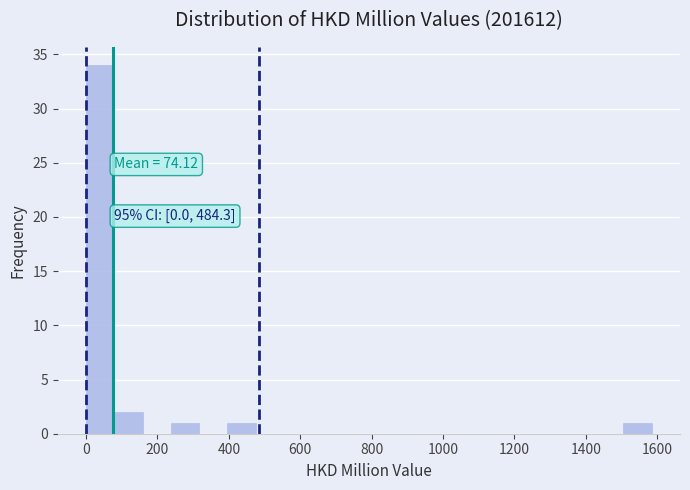

Around what value on the x-axis is the tallest bar? Give the approximate position of its centre, as read against the axis.

40